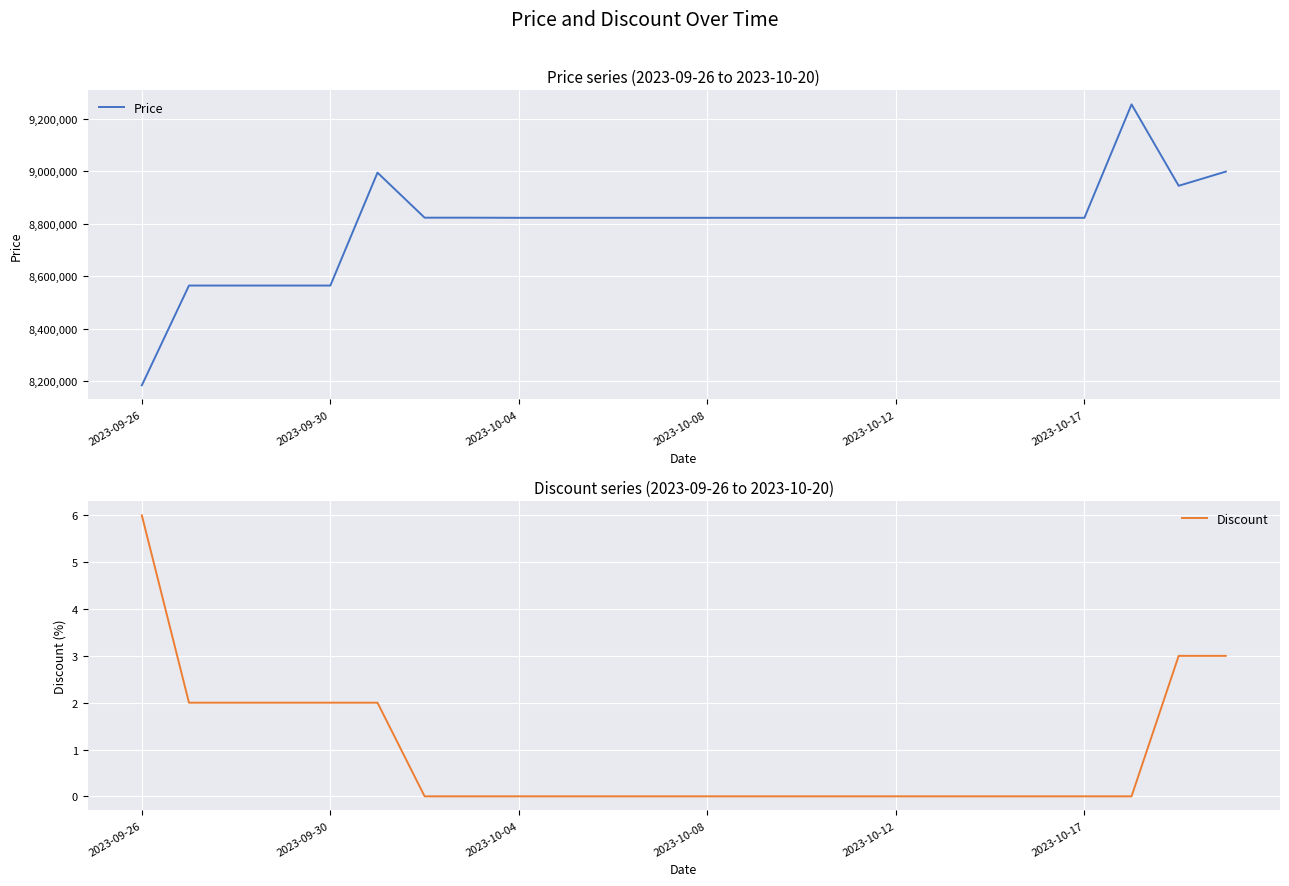

How many lines are shown in the chart?

2